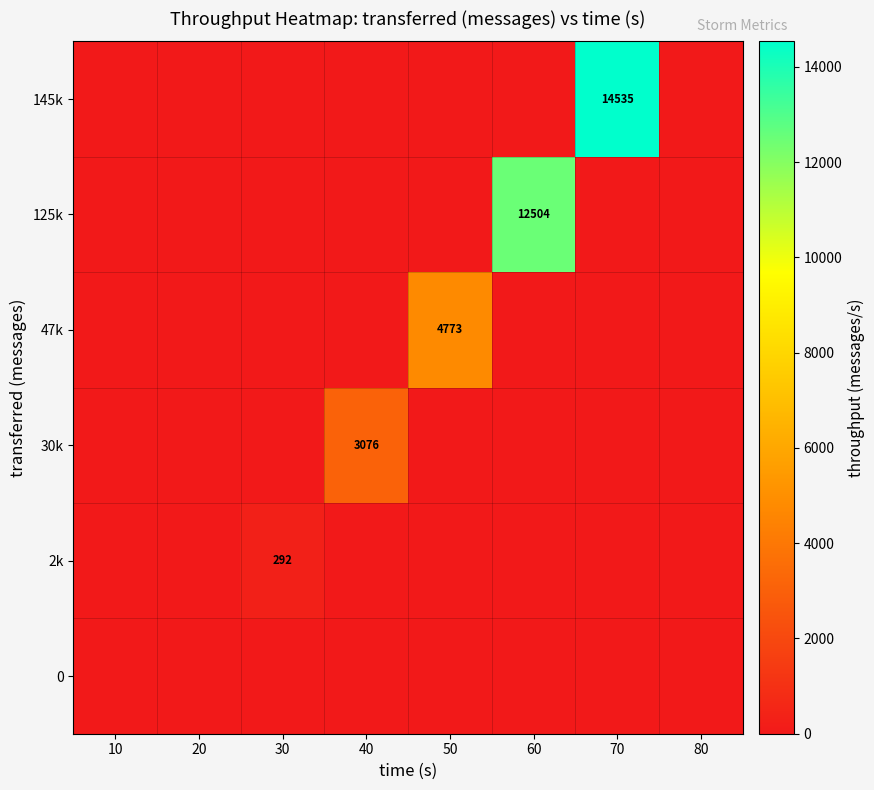

List the series in order of their peak value, highest first.

145k, 125k, 47k, 30k, 2k, 0